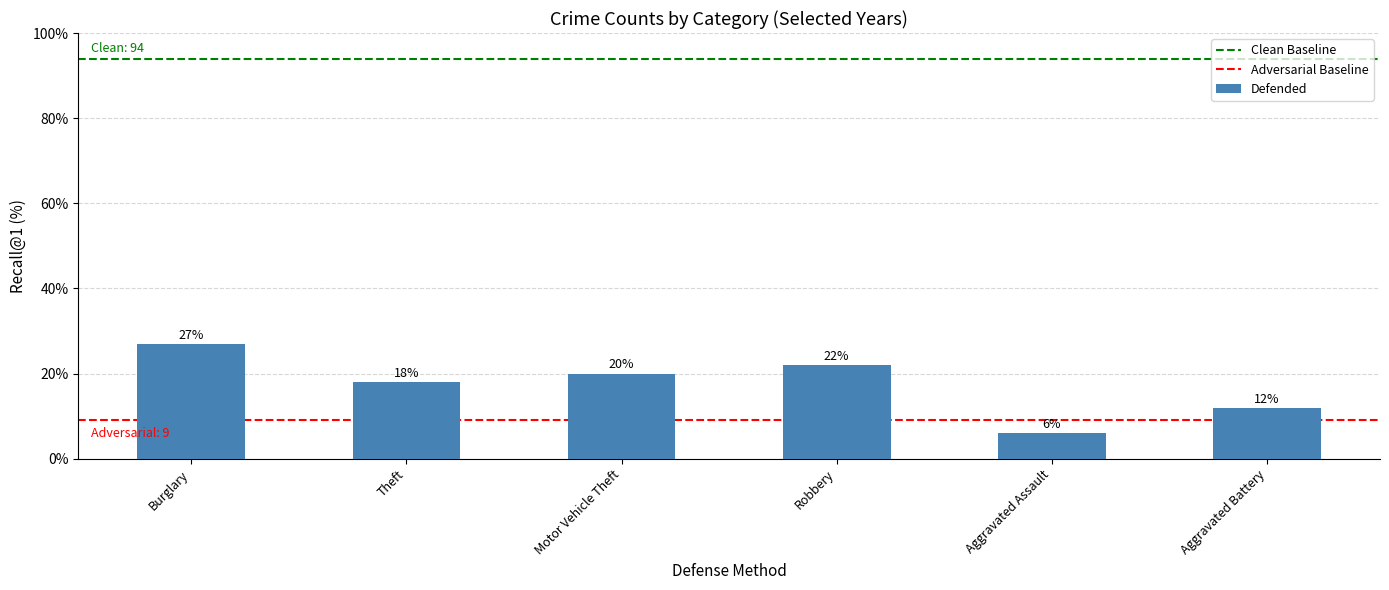

The value at Theft is 18. True or false?

True